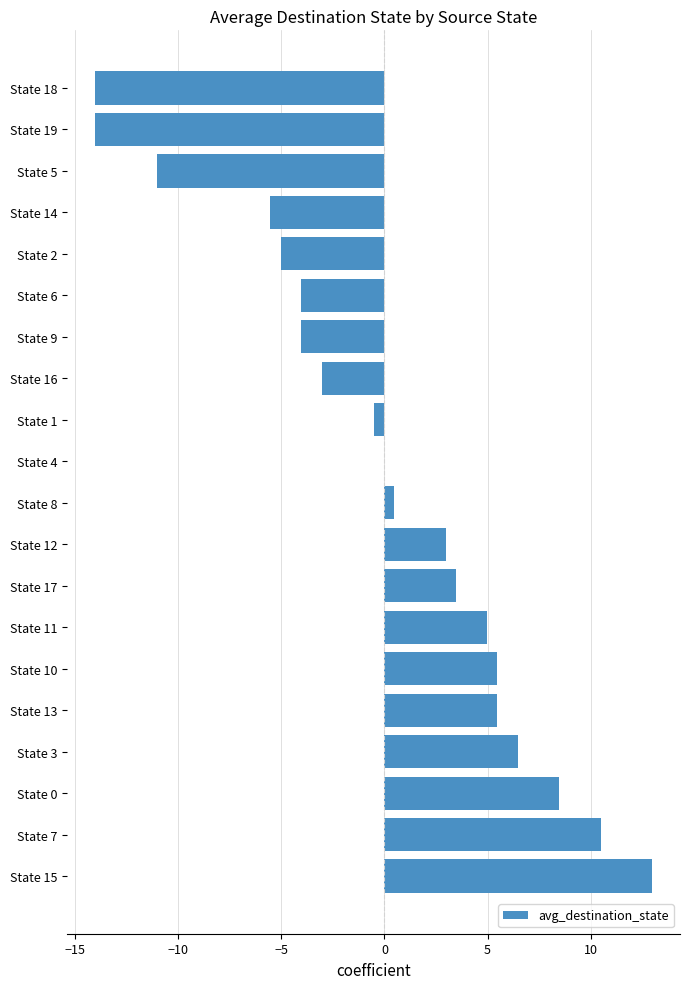

Approximately how many times larger is the value at State 0 compared to State 3?

1.3